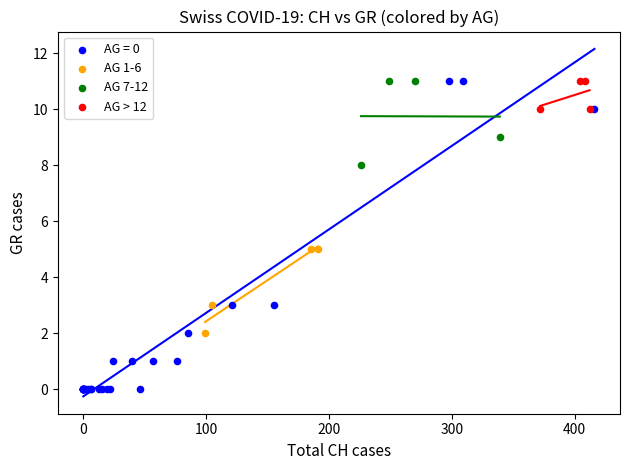

Which series contains the lowest Y value?

AG = 0